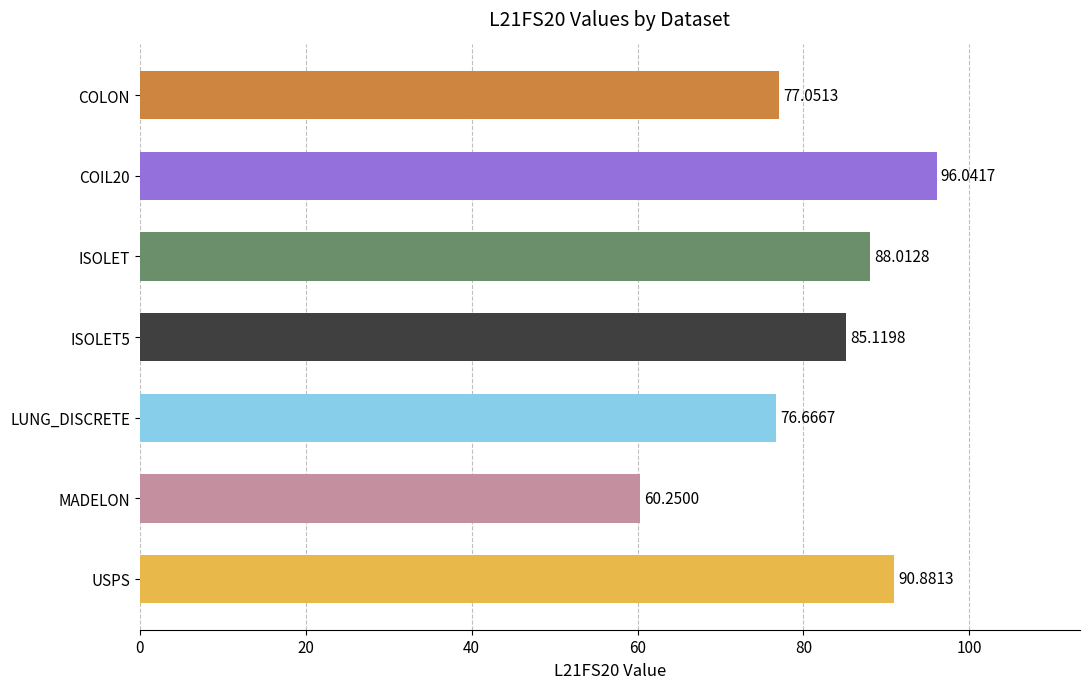

List the labels in order of value, smallest first.

MADELON, LUNG_DISCRETE, COLON, ISOLET5, ISOLET, USPS, COIL20